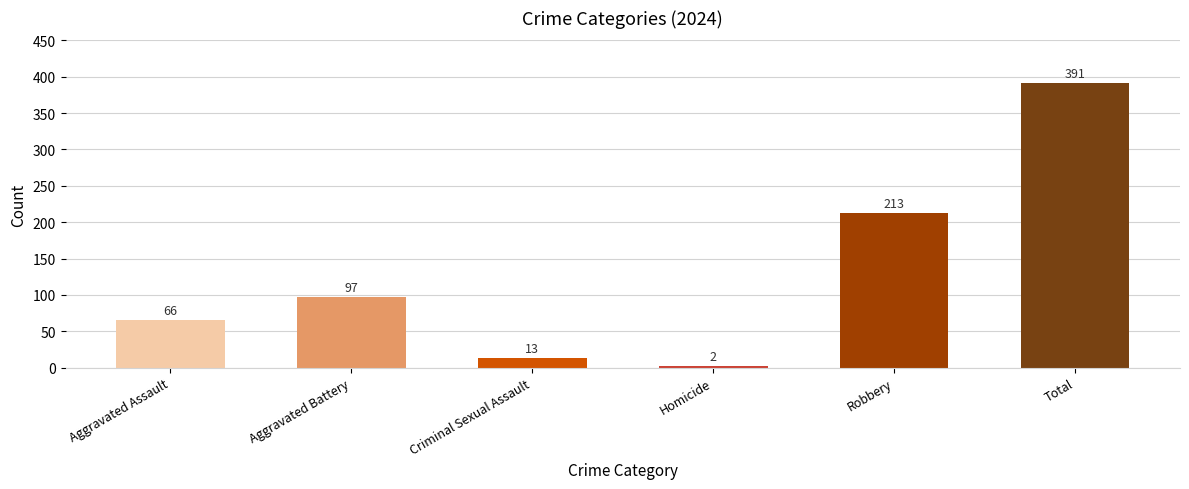

How many values are below 97?

3